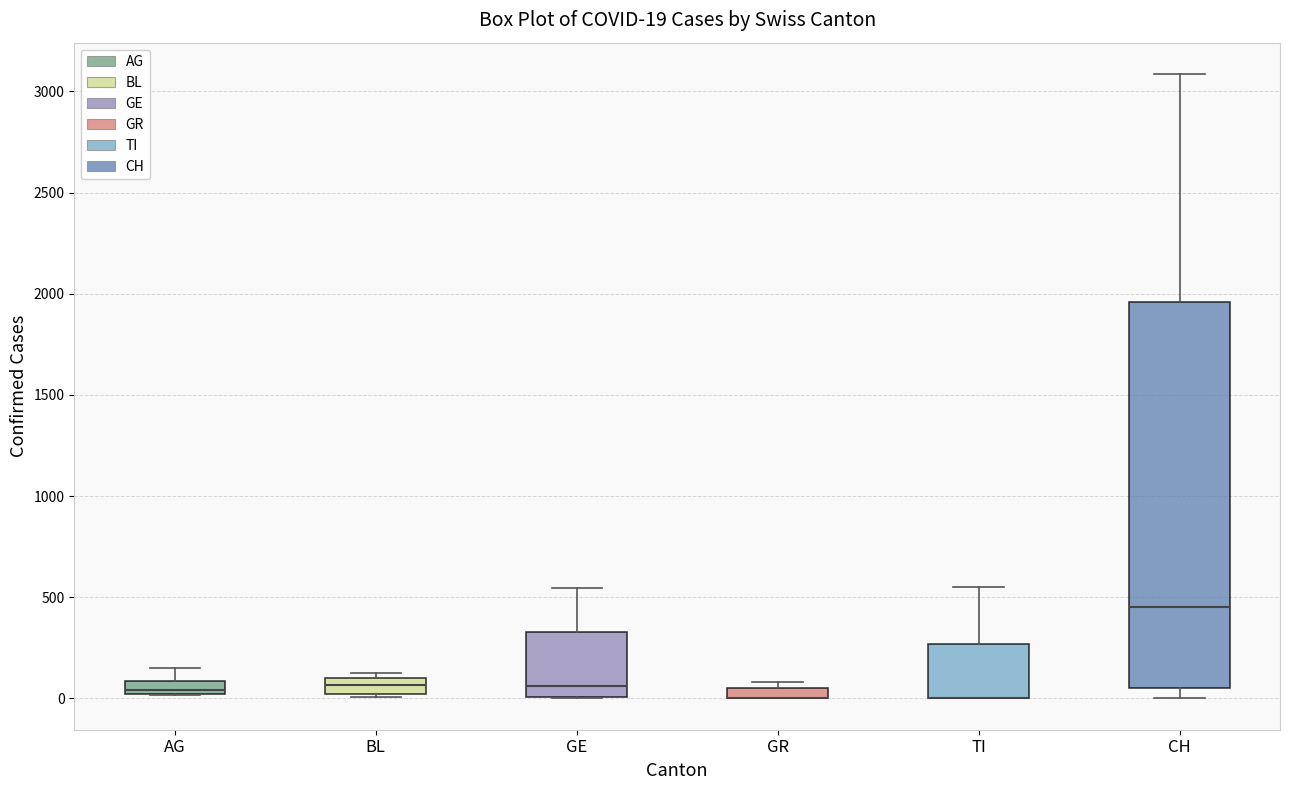

Comparing the boxes themselves (not the whiskers), which one is the tallest?

CH